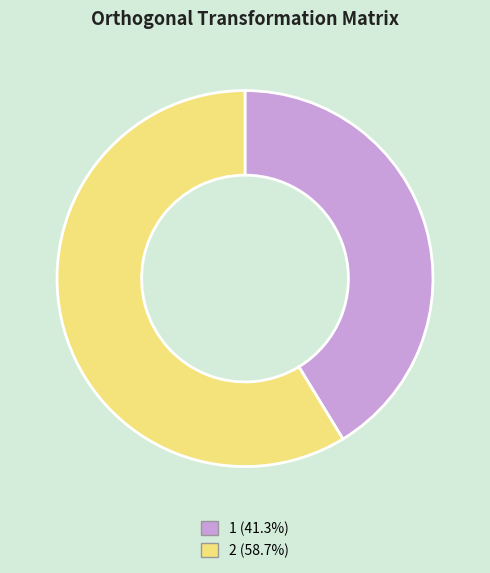

Is 2 (58.7%) the majority of the pie?

Yes